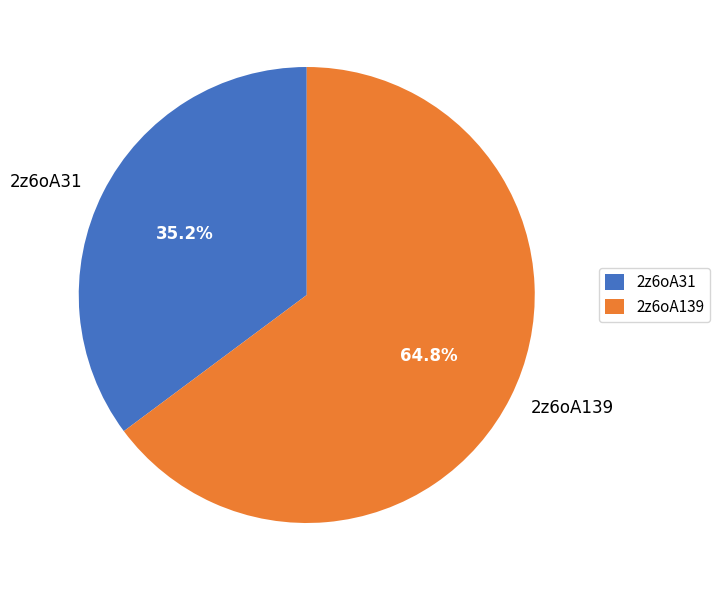

Which category has the smallest portion of the pie?

2z6oA31